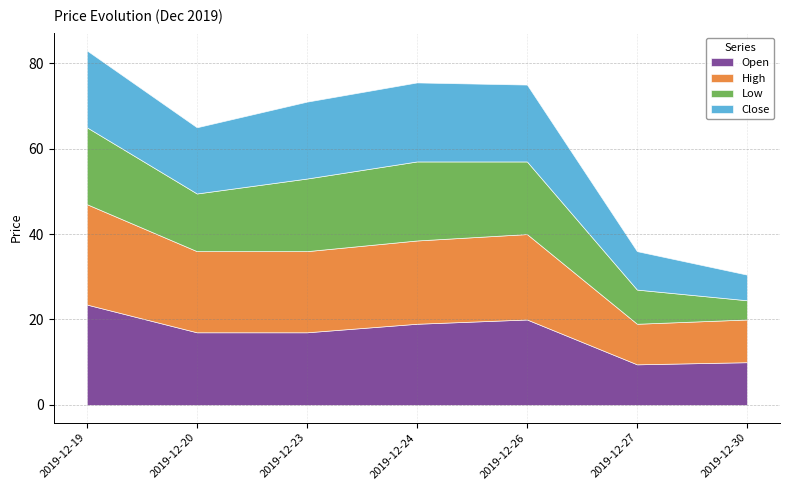

True or false: Open has more than 0 points higher than both neighbors.

True